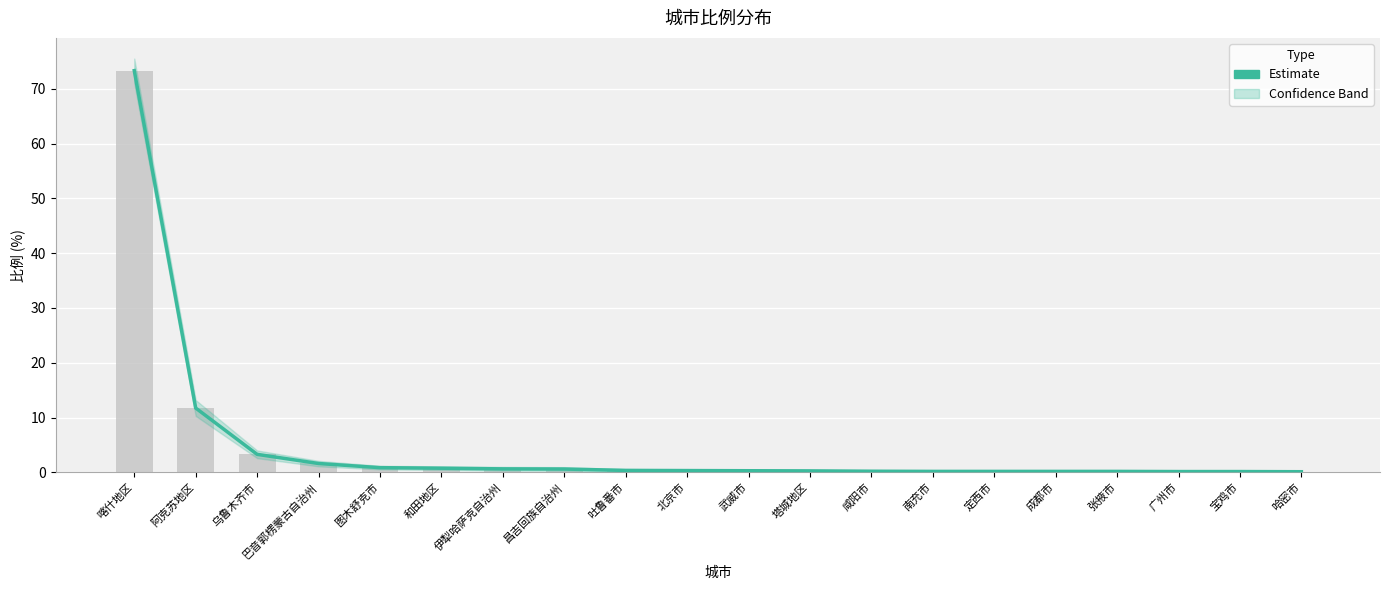

How many data points does each series have?

20